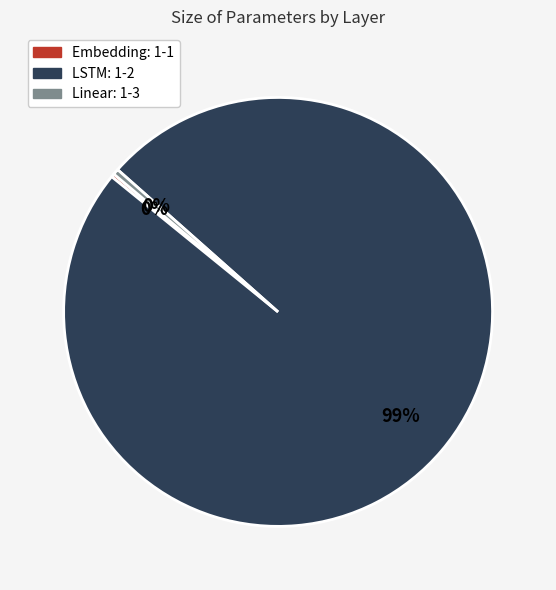

To the nearest percent, what is the combined percentage of LSTM: 1-2 and Linear: 1-3?

100%